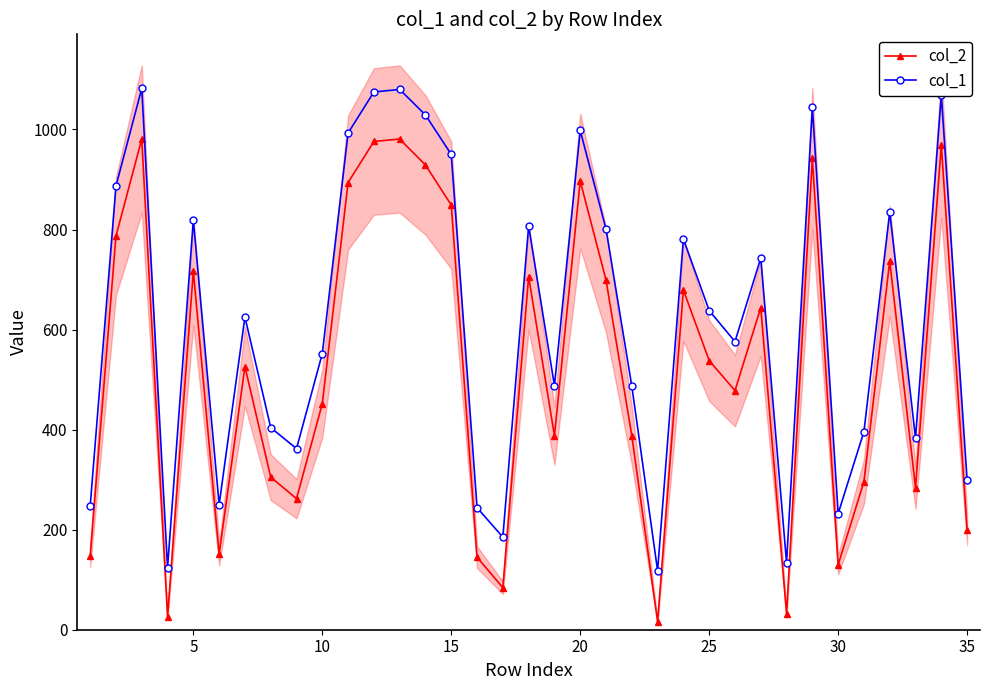

True or false: col_1 and col_2 cross at least once.

False